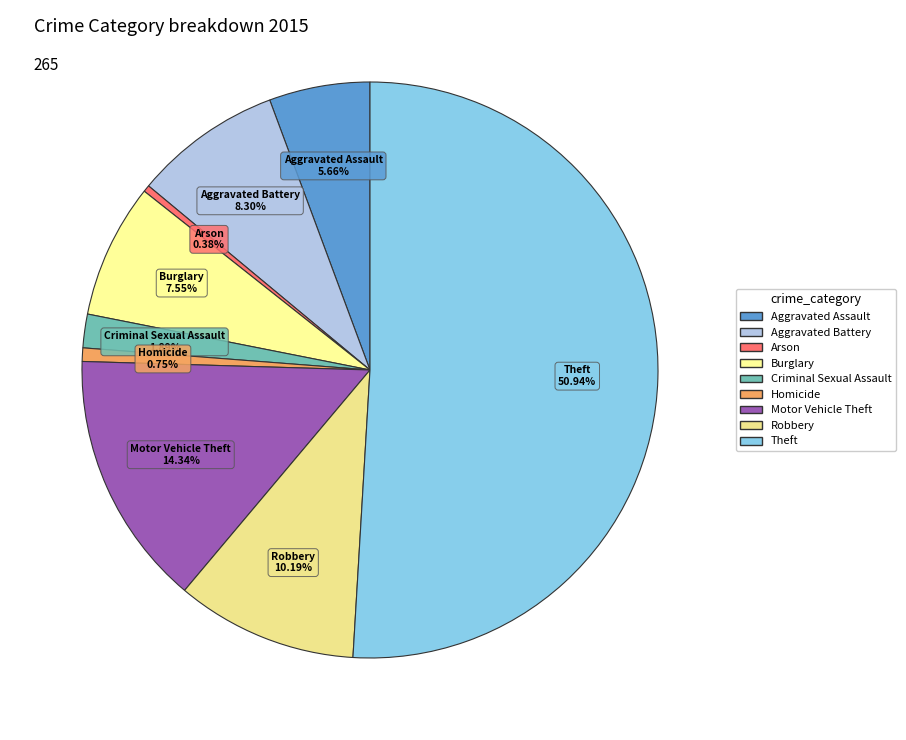

How many segments does this pie chart have?

9